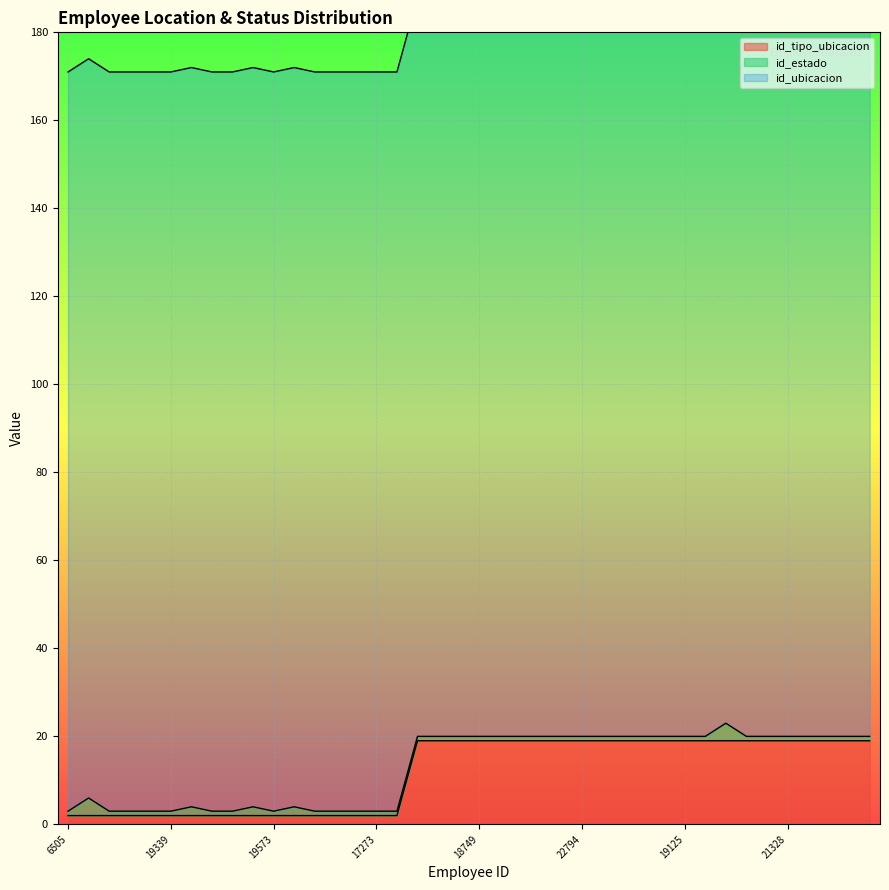

Rank the series at 22631 from lowest to highest value.

id_estado, id_tipo_ubicacion, id_ubicacion